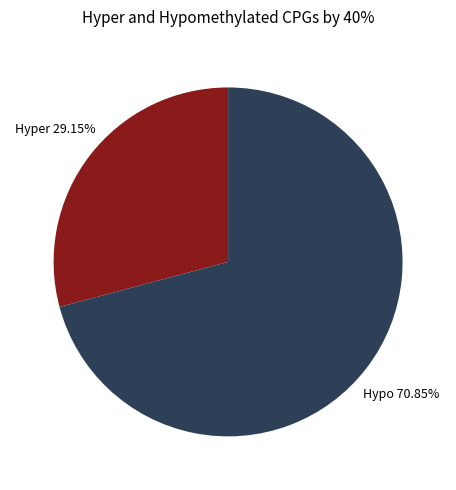

Which slice is the smallest?

Hyper